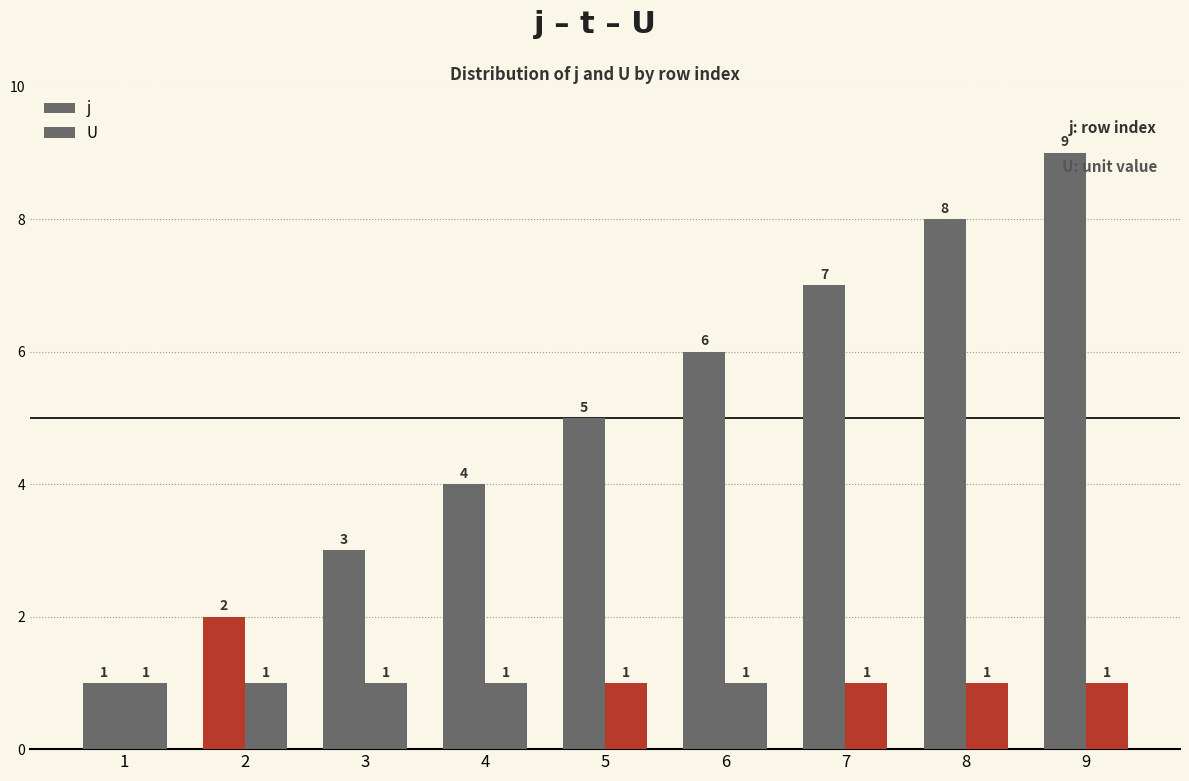

Is it true that j equals 1 at 1?

True